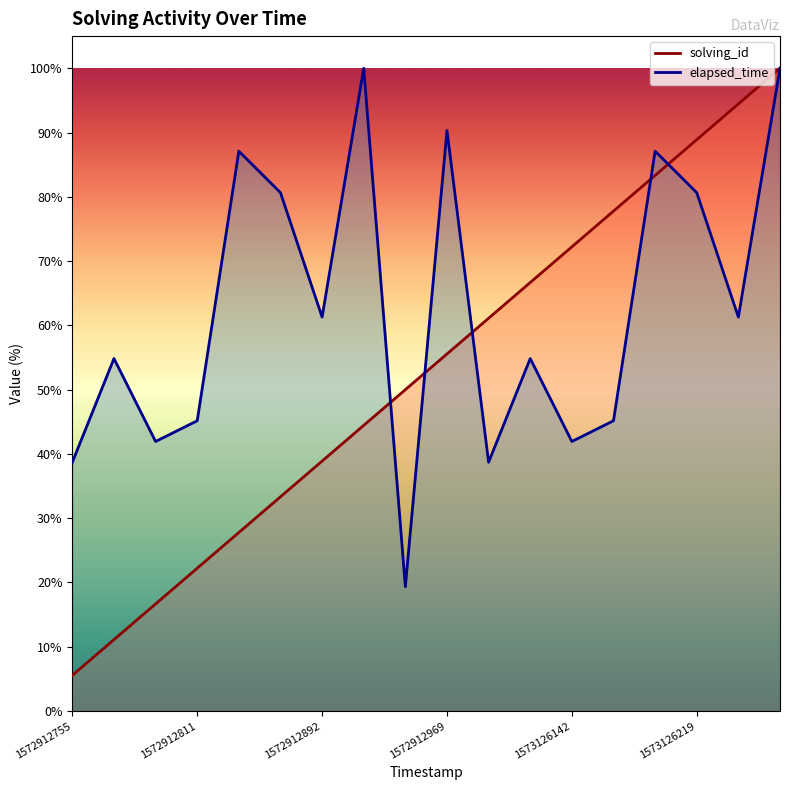

Read the elapsed_time value at 1573126104638.

38.7